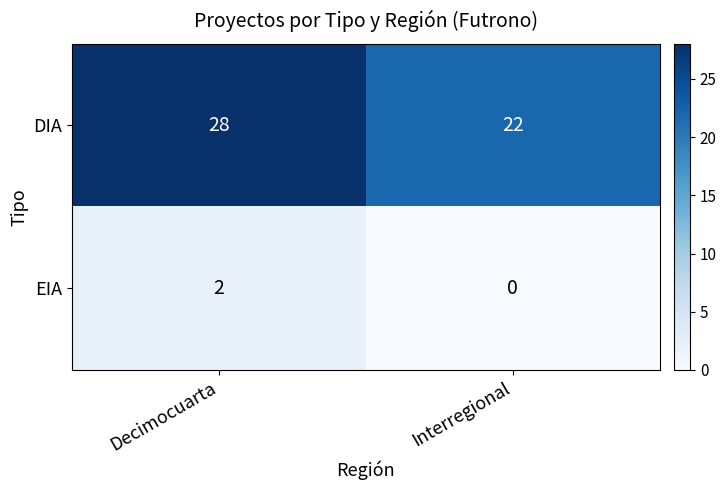

The value of DIA at Decimocuarta is 16. True or false?

False